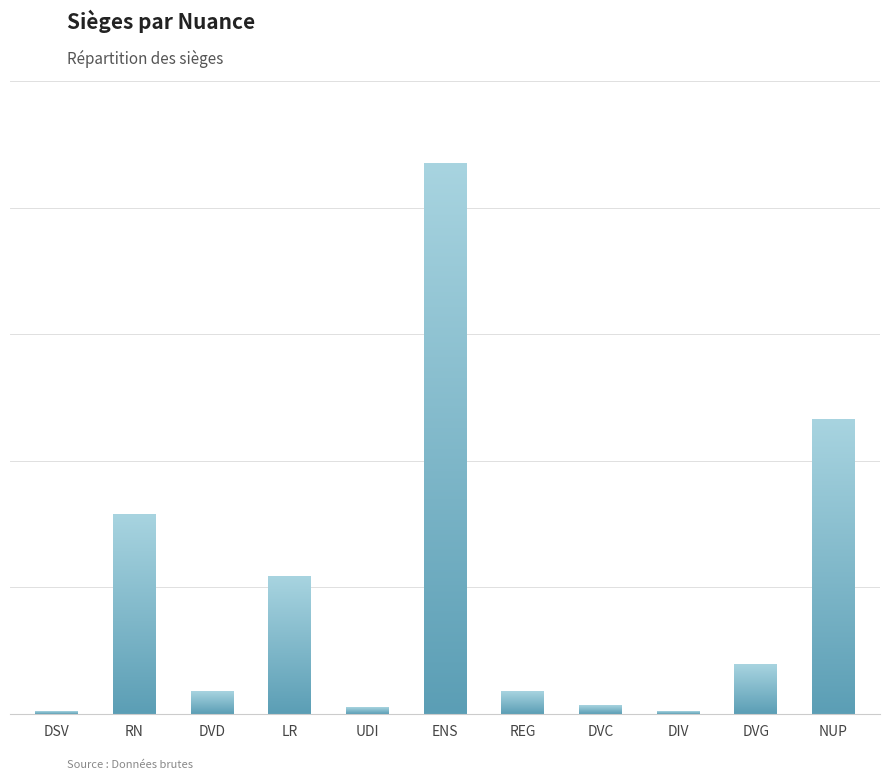

What is the change in value from DVD to LR?

+51